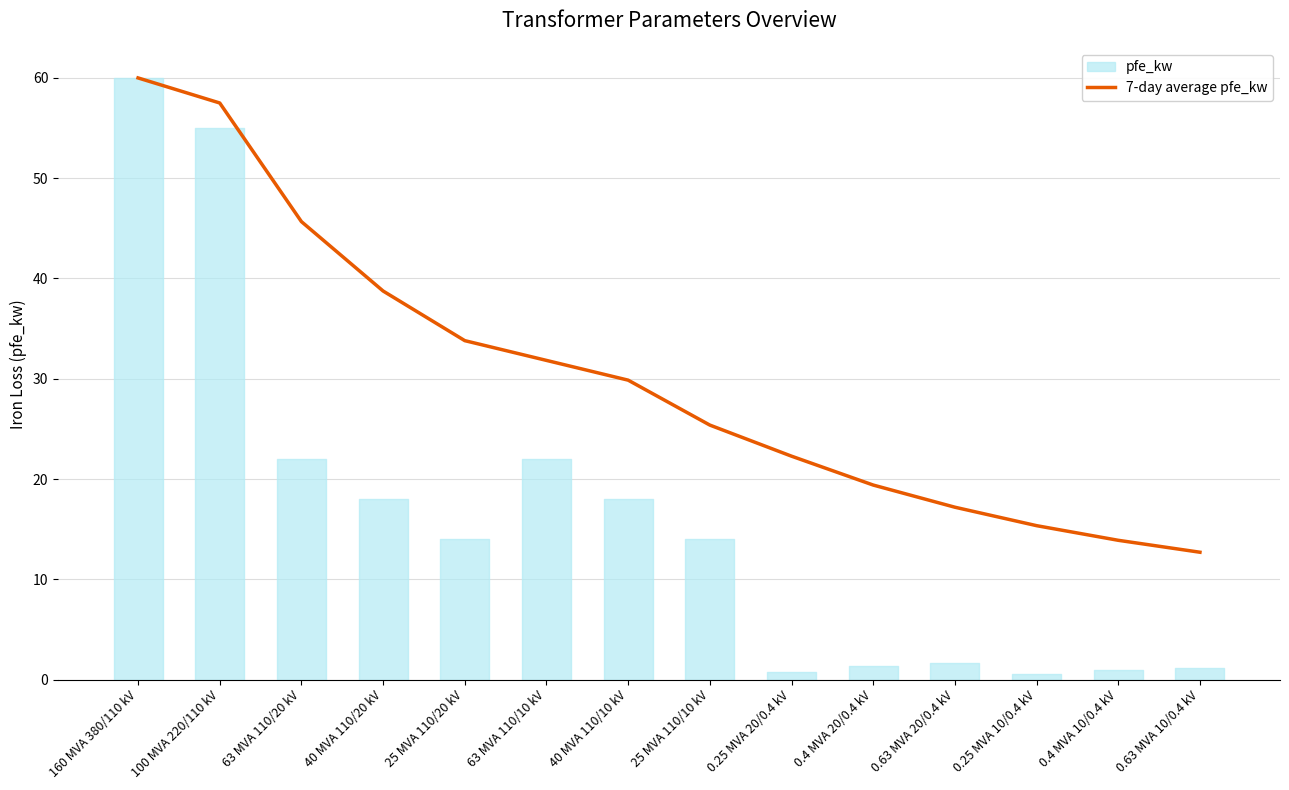

How many data points are less than 29?

7